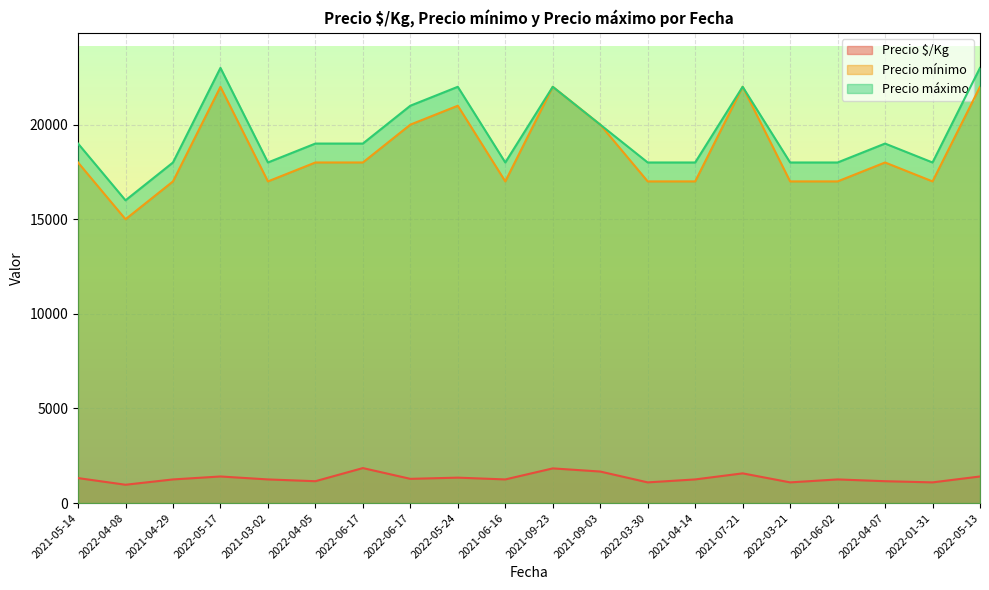

At which label does Precio $/Kg reach its peak?

2022-06-17